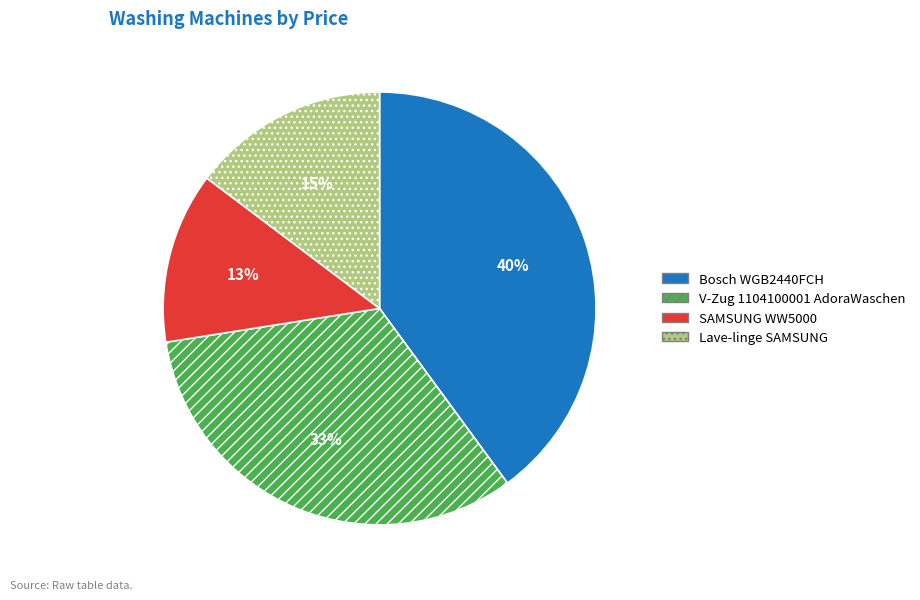

To the nearest percent, what is the difference between the V-Zug 1104100001 AdoraWaschen and SAMSUNG WW5000 slice percentages?

20%